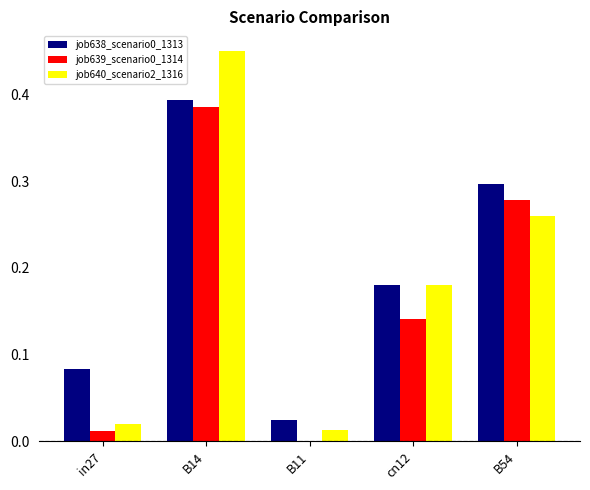

Which category has the highest value in the job640_scenario2_1316 series?

B14